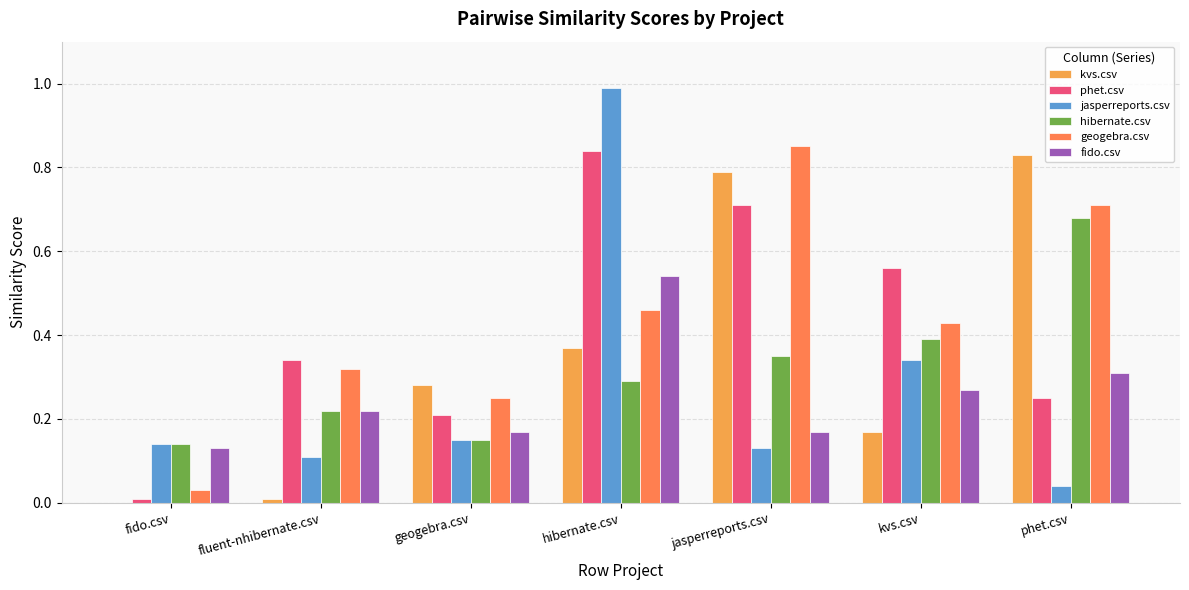

Is it true that phet.csv equals 0.4 at phet.csv?

False